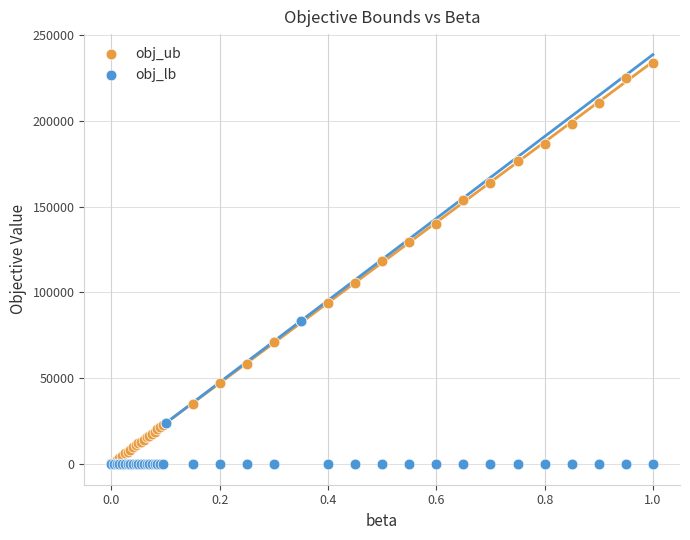

What are all the series names shown in the legend?

obj_ub, obj_lb